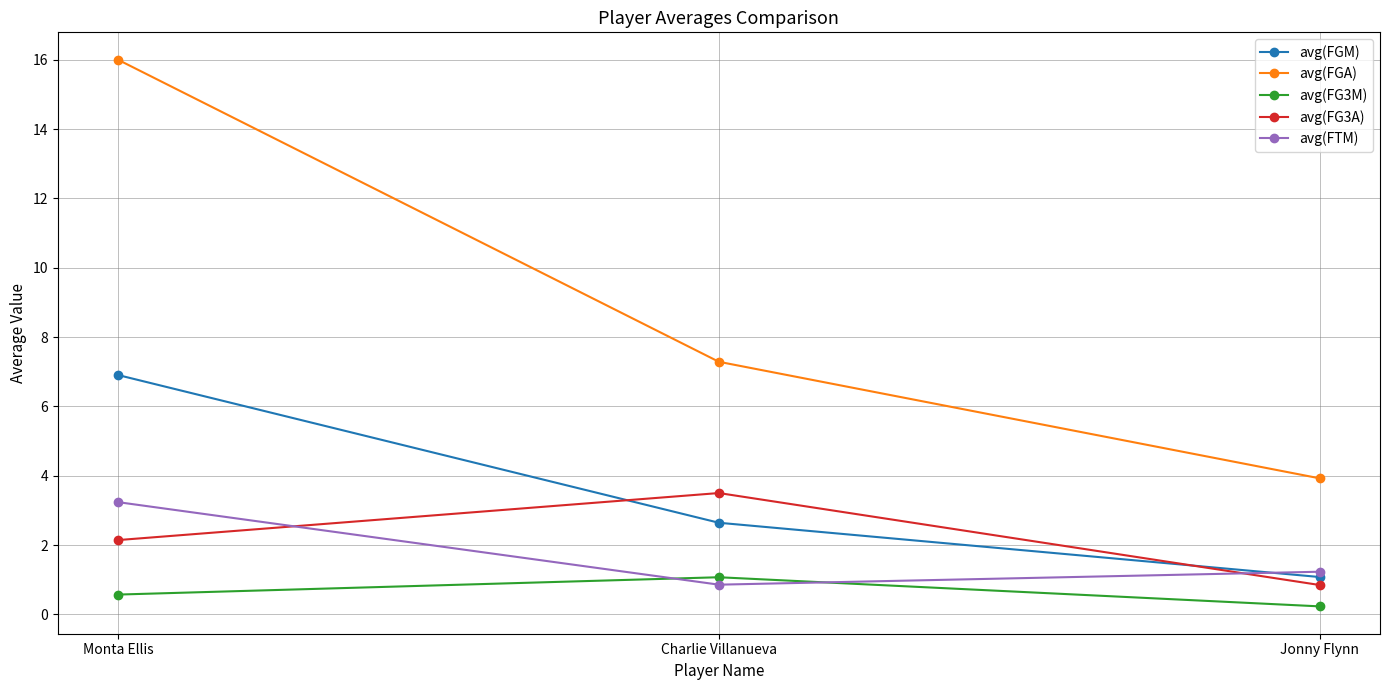

Which category has the highest value in the avg(FGA) series?

Monta Ellis